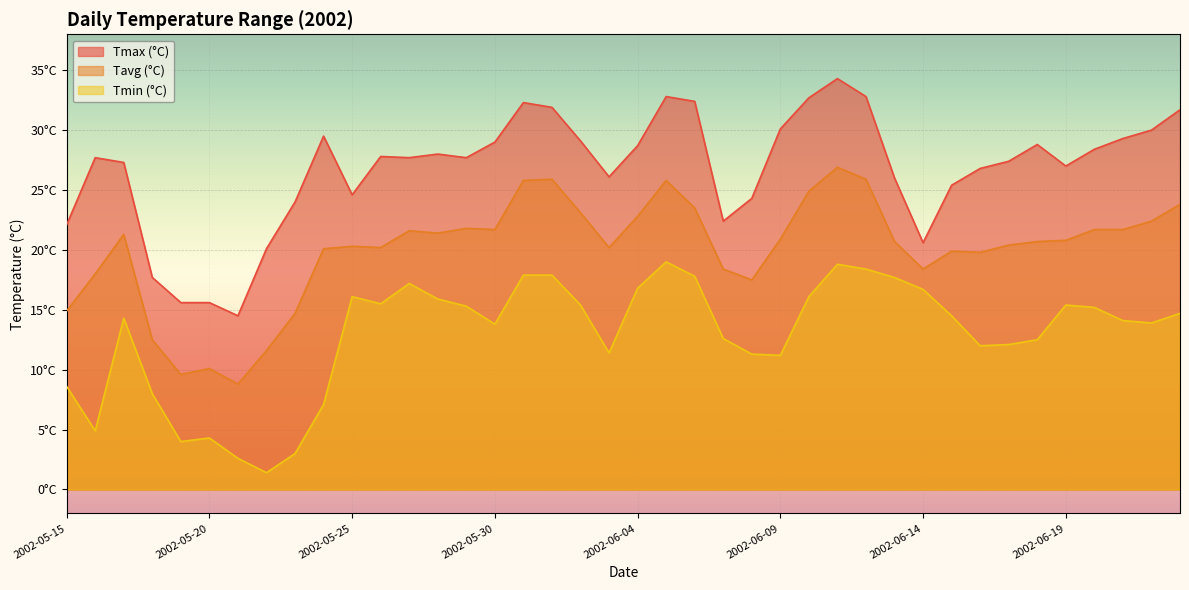

What is the difference between the maximum and minimum values in the Tavg (°C) series?

18.1